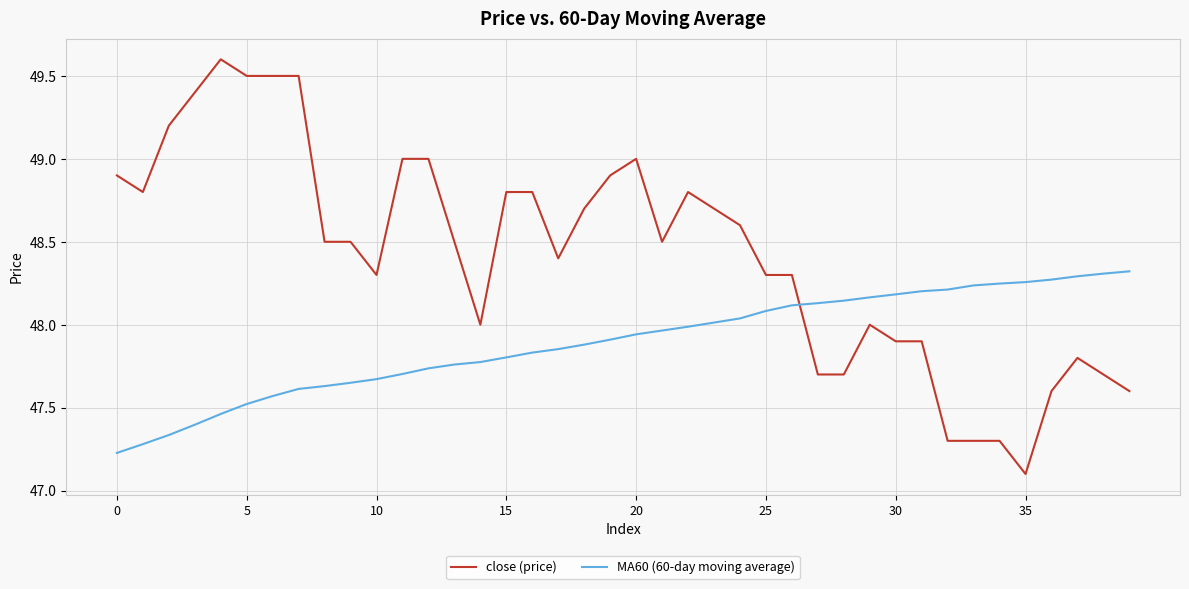

Which series has the largest range (max minus min)?

close (price)